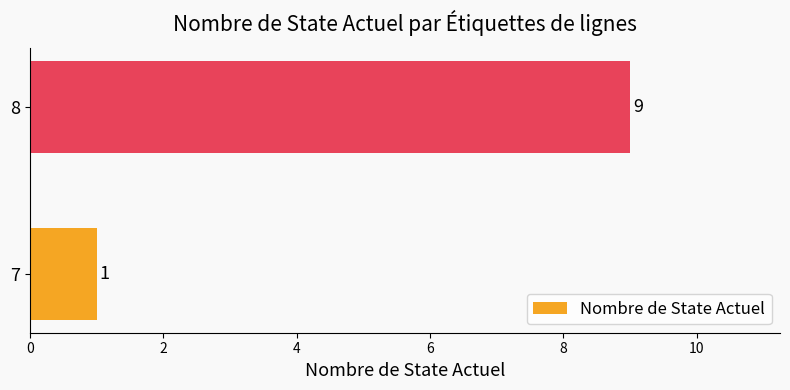

Count the values in the range 1 to 9.

2